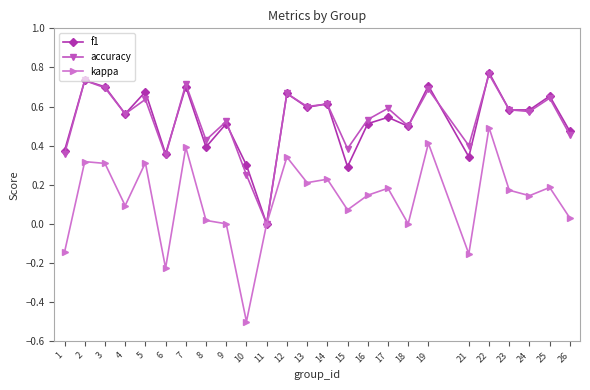

True or false: accuracy has more than 0 points higher than both neighbors.

True